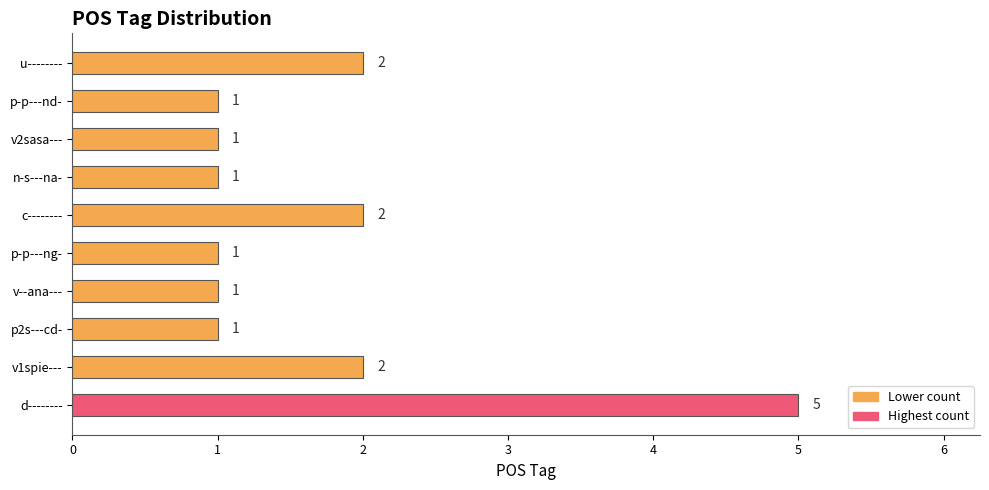

How many values exceed 1?

4